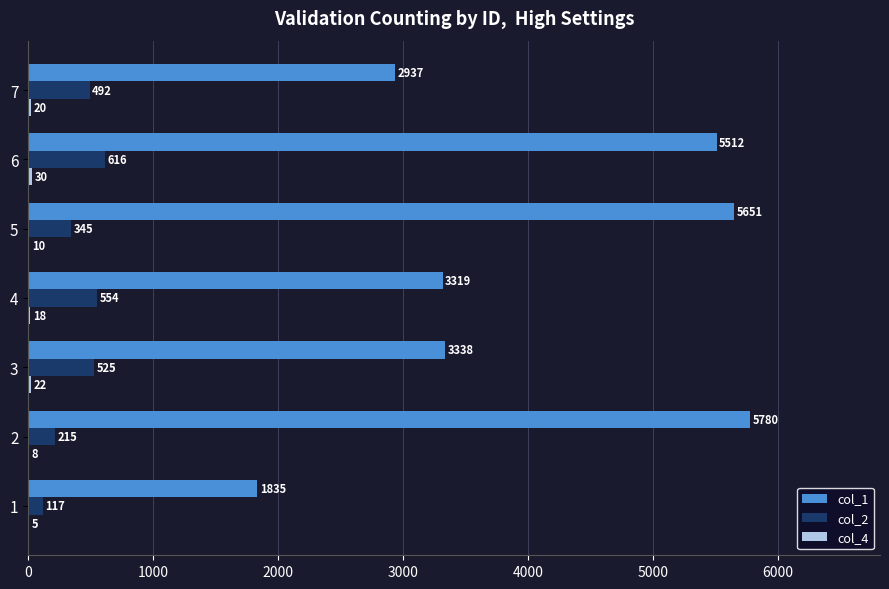

At which category is the sum across all series the highest?

6